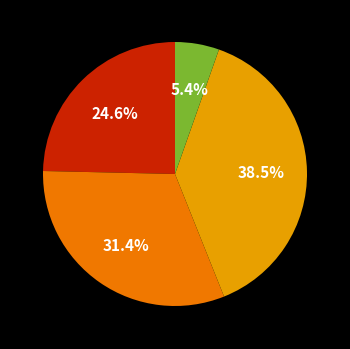

Is there a majority slice in this chart?

No